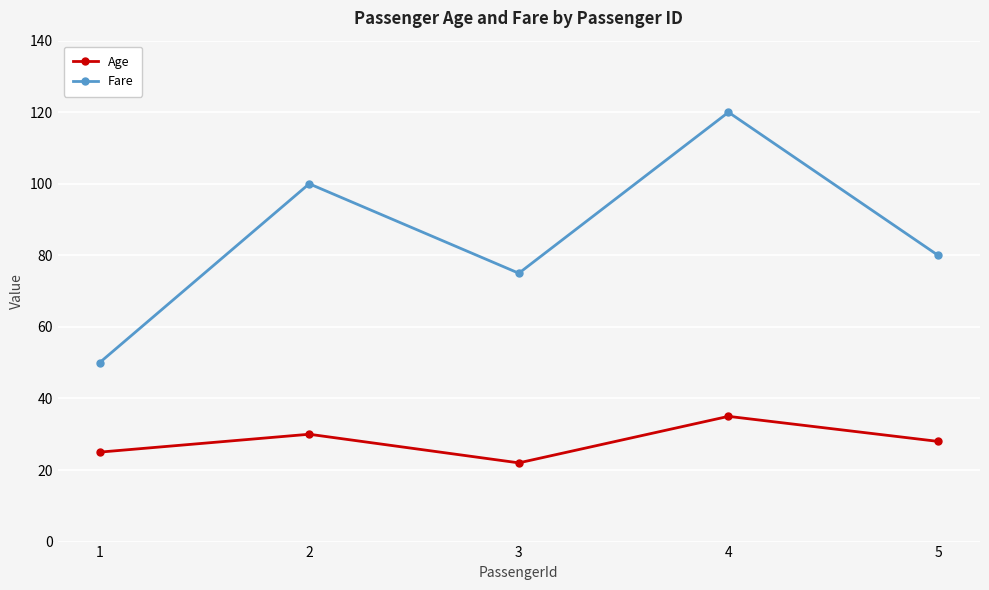

What is the spread (max minus min) of values at 3?

53